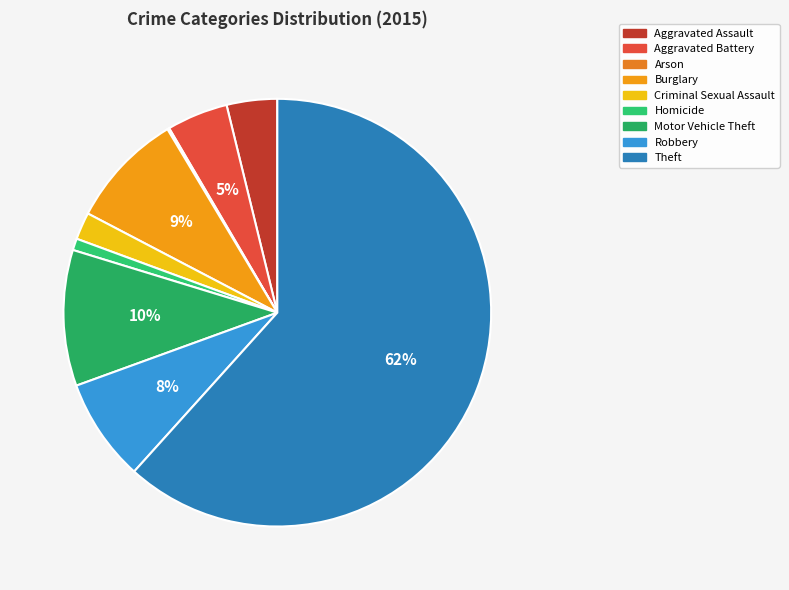

To the nearest percent, what is the combined percentage of Criminal Sexual Assault and Arson?

2%